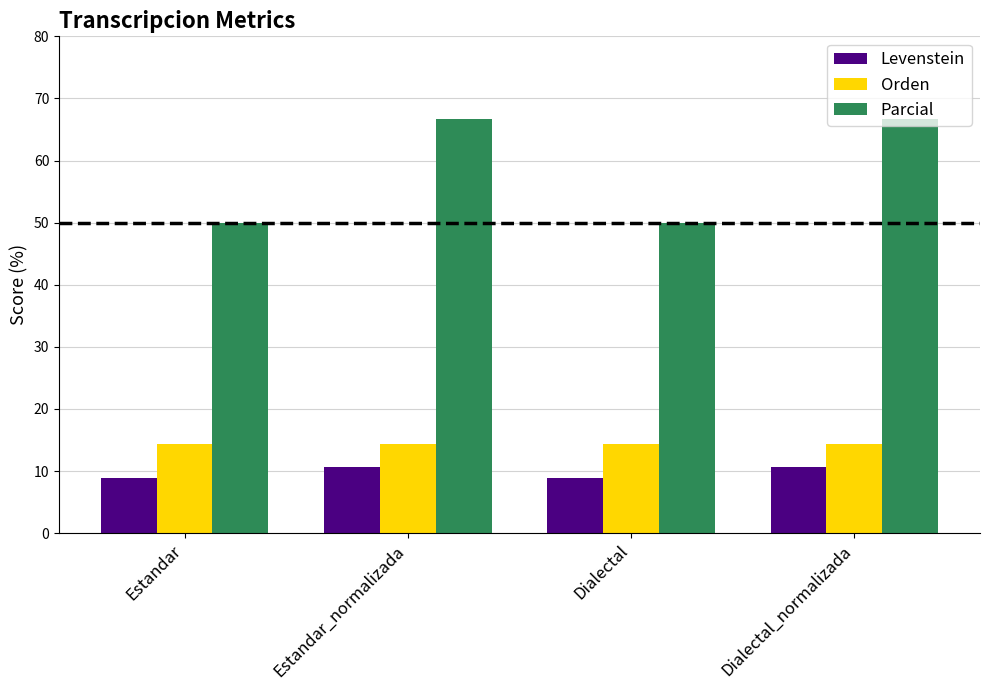

Which series has the widest spread of values?

Parcial